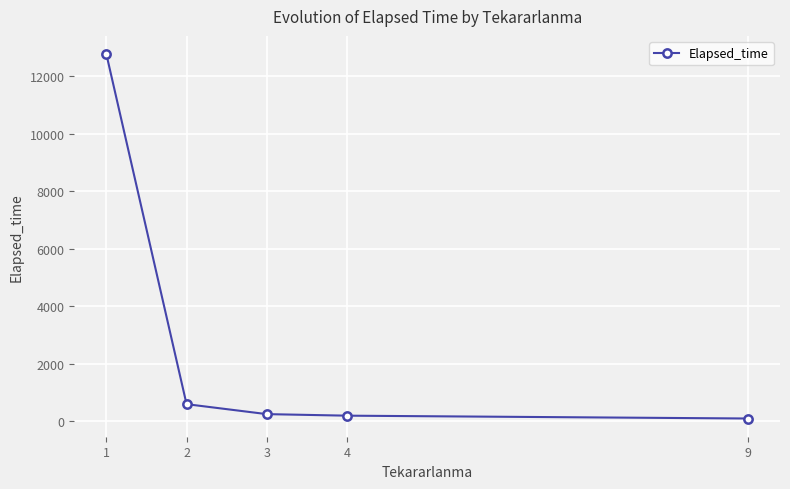

Where is the data nearest to the value 6436?

2